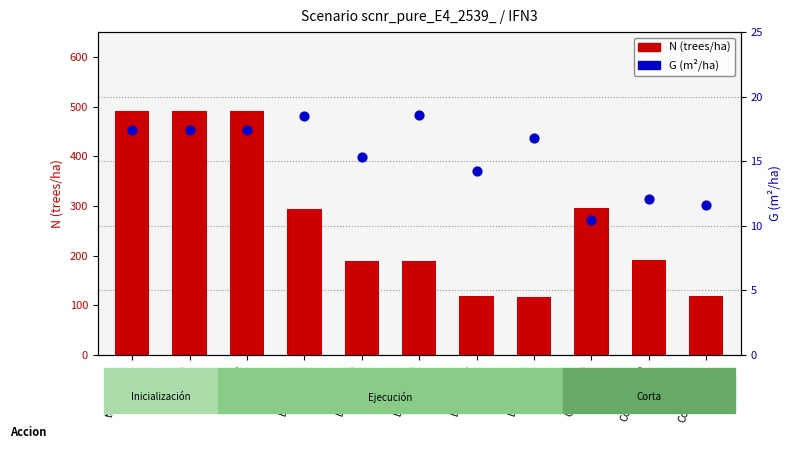

Which series reaches the minimum Y coordinate?

G (m²/ha)